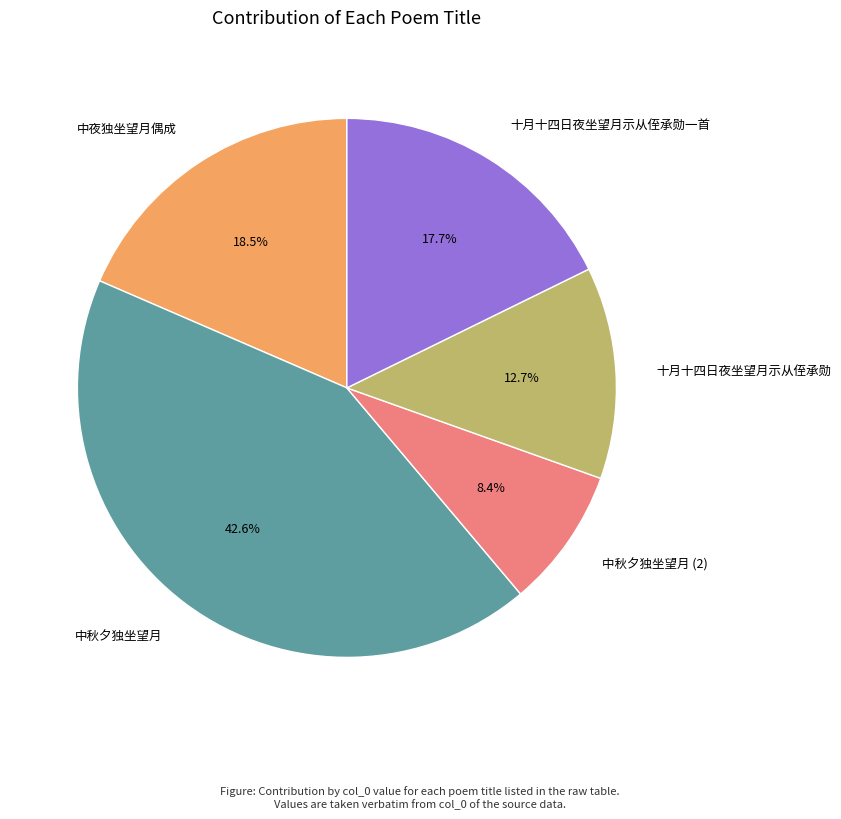

To the nearest percent, what is the combined percentage of 十月十四日夜坐望月示从侄承勋 and 中秋夕独坐望月?

55%